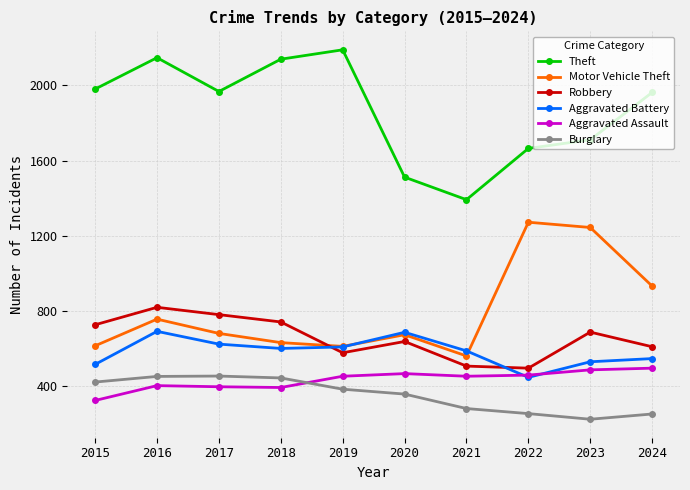

Between which two adjacent categories do Aggravated Assault and Burglary first intersect?

2018 and 2019